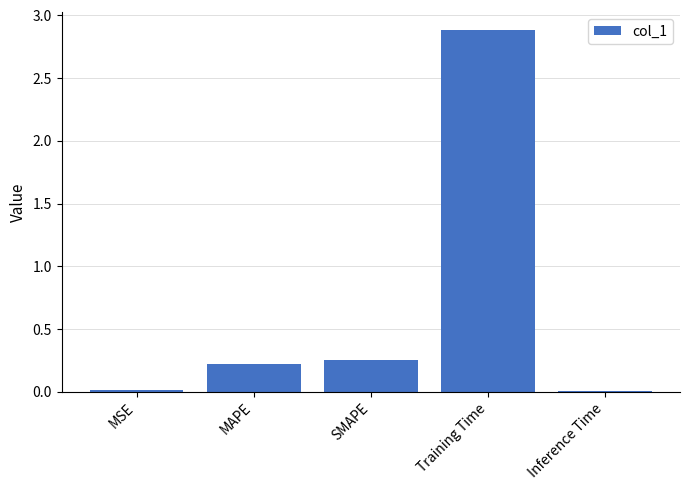

What is the maximum value shown in the chart?

2.9